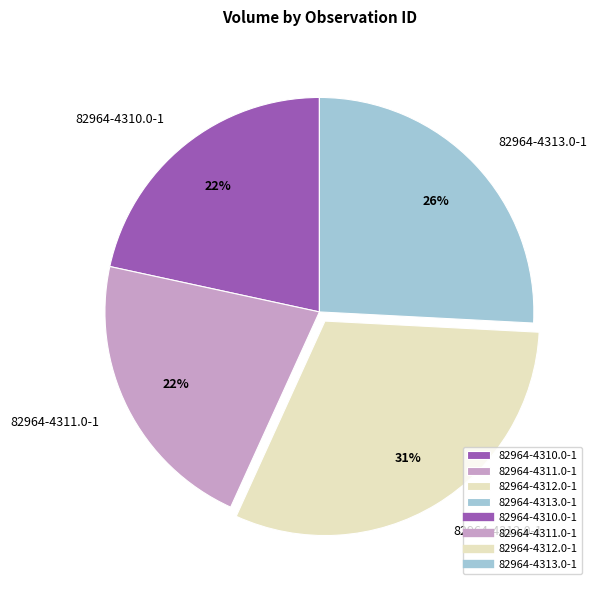

Is the sum of 82964-4311.0-1 and 82964-4310.0-1 greater than half?

No